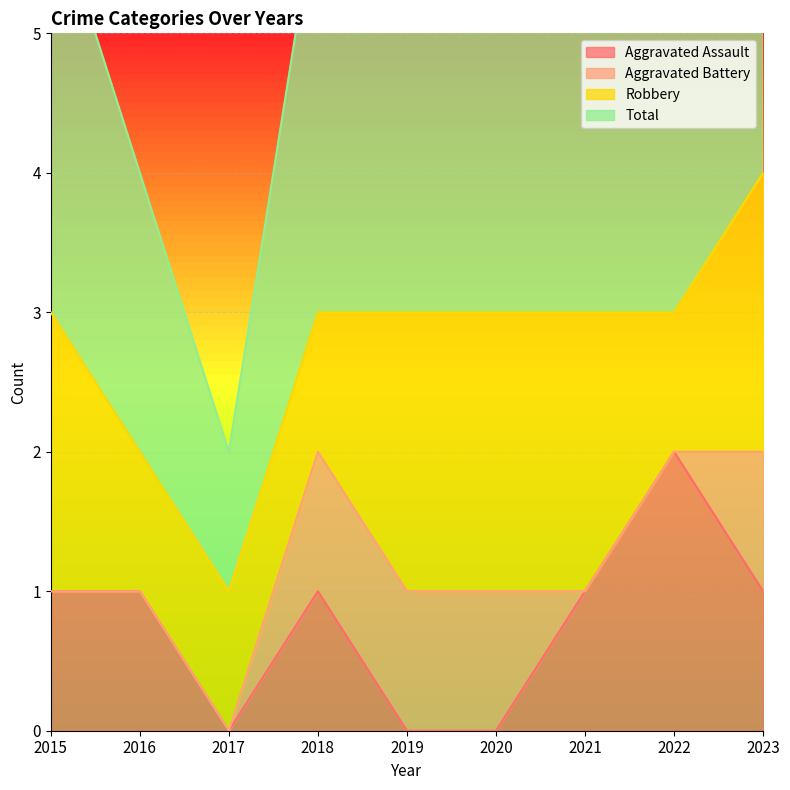

How many data points does each series have?

9